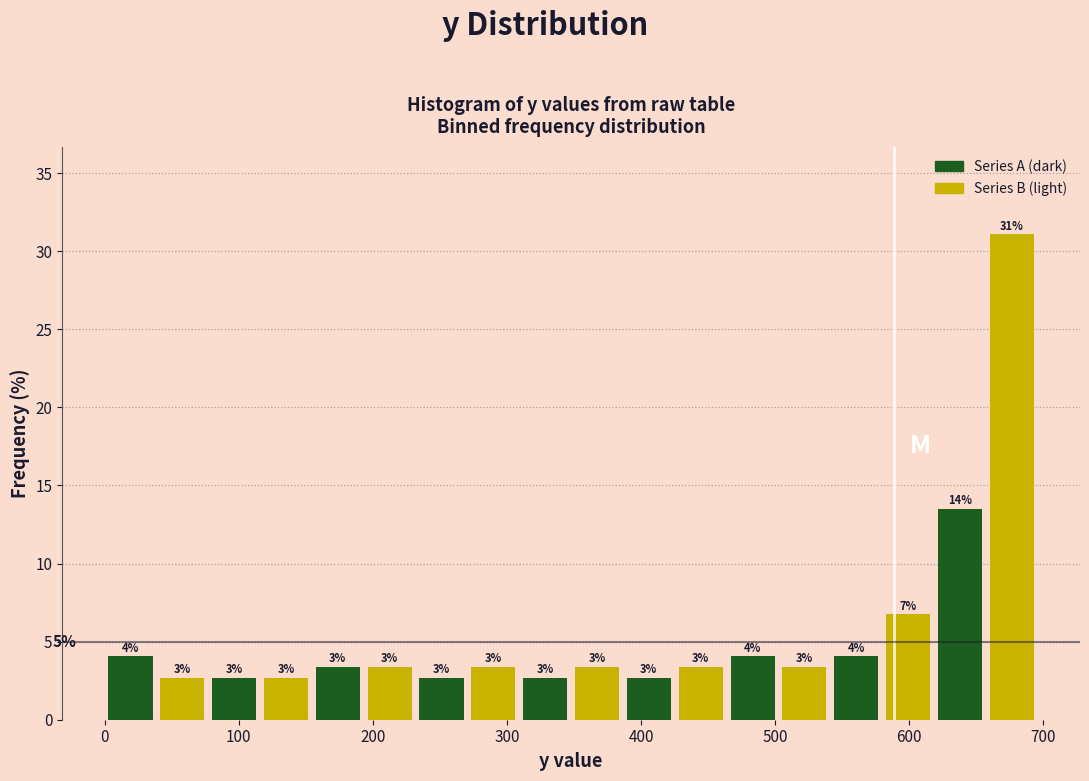

Read against the x-axis, roughly where is the centre of the tallest bar?

680